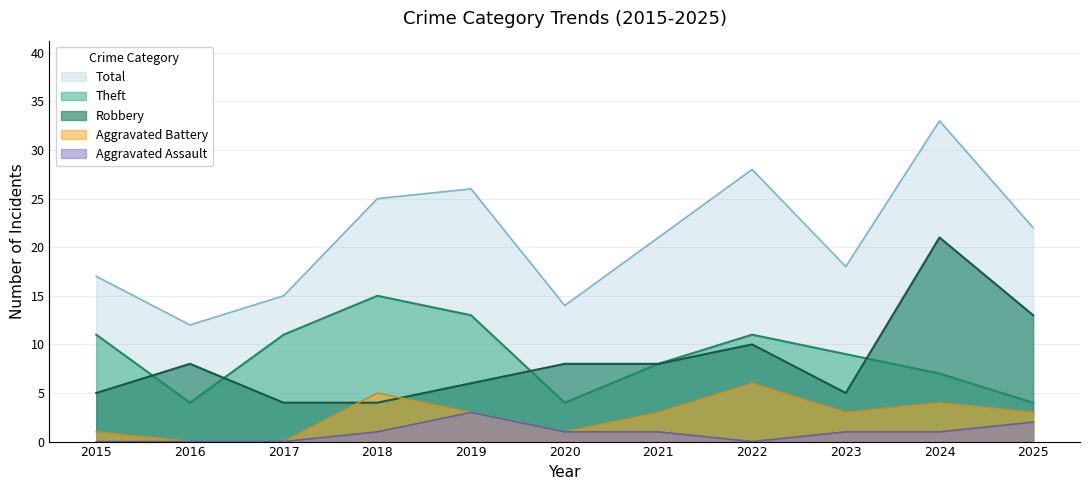

True or false: Robbery and Aggravated Assault cross at least once.

False